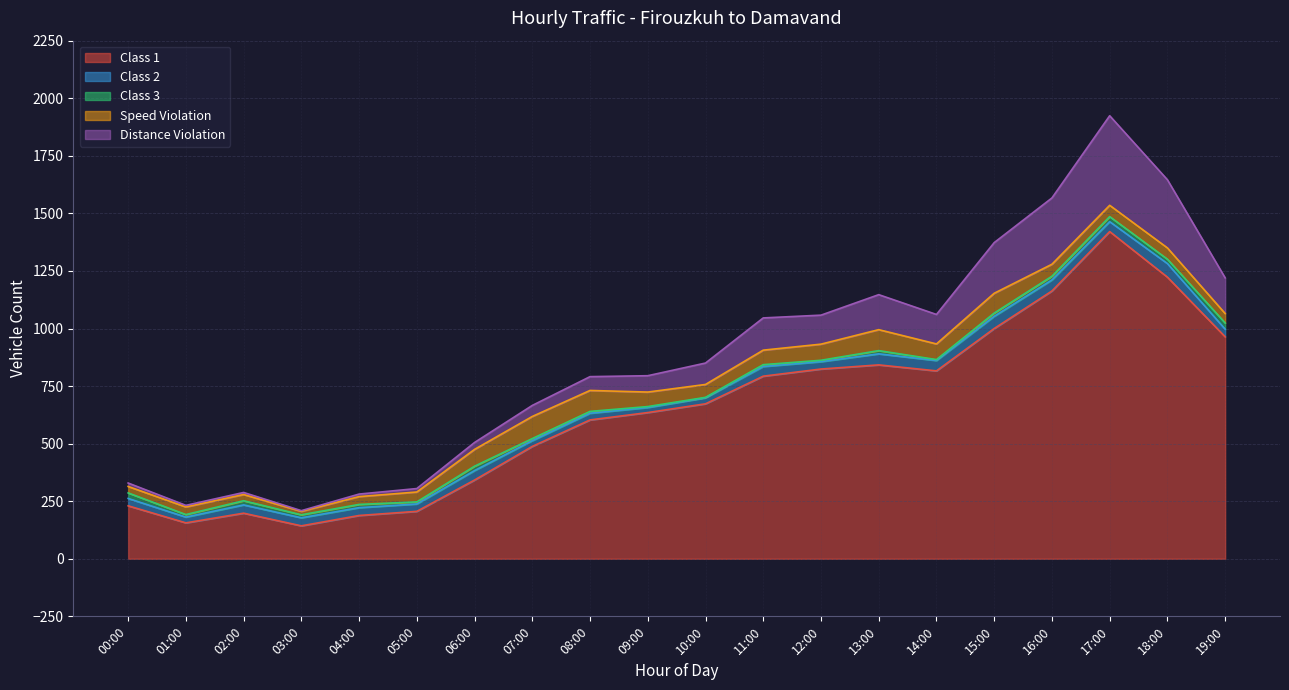

True or false: Class 1 has more than 1 interior local peaks.

True